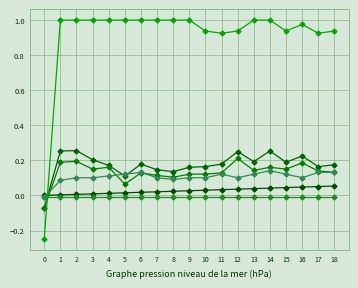

Does the chart have visible grid lines?

Yes